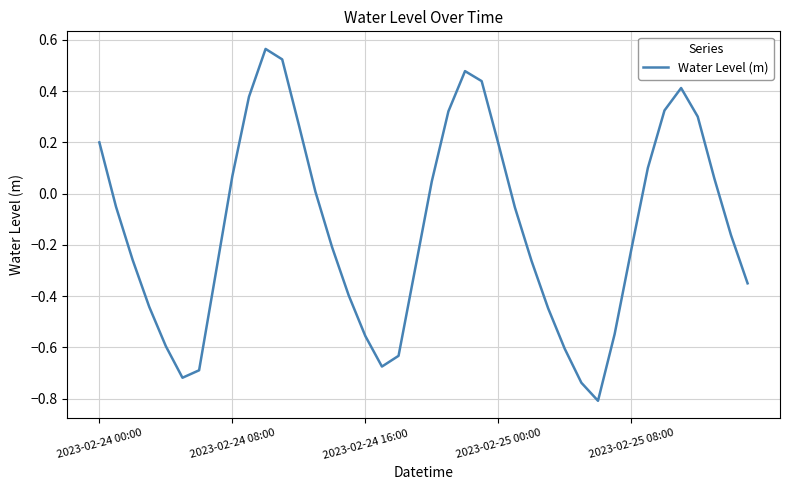

What is the difference between the maximum and minimum values?

1.4